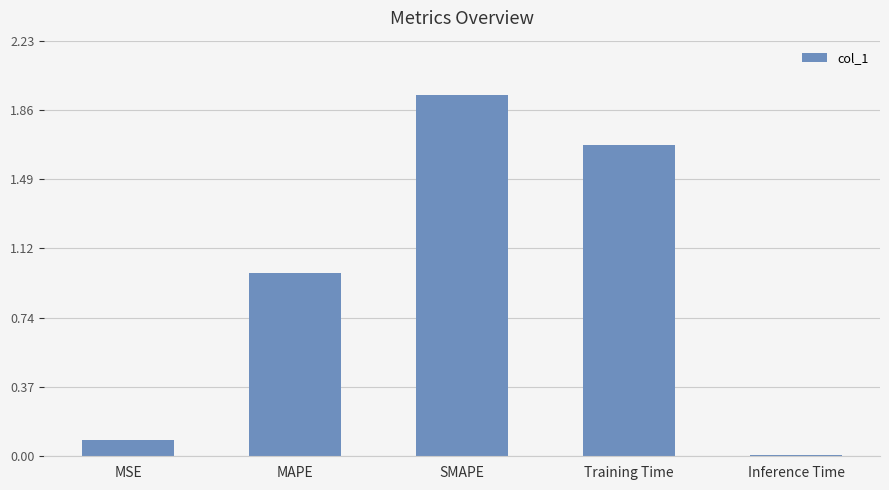

Count the number of categories in the chart.

5